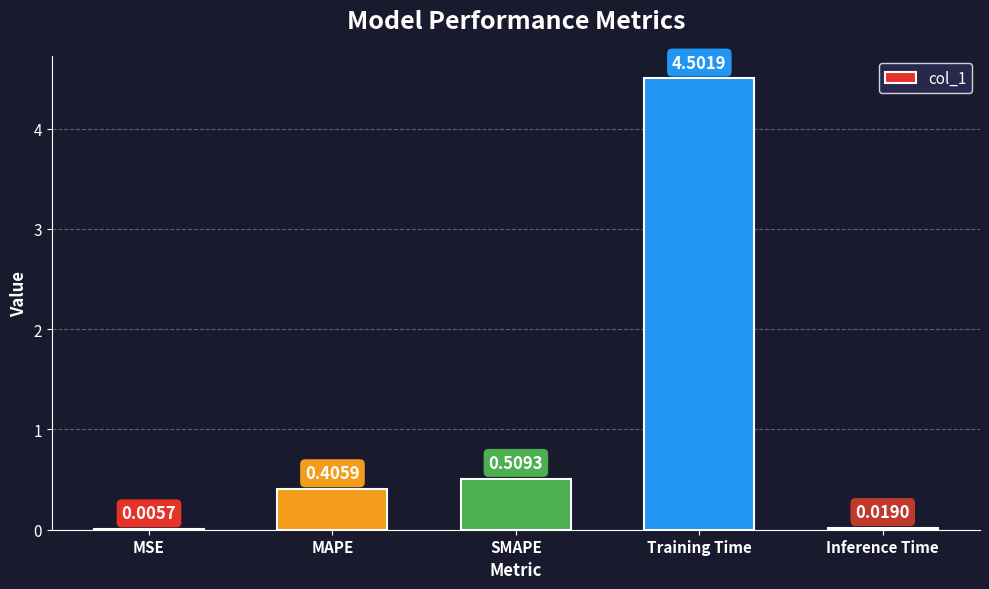

What is the change in value from MSE to SMAPE?

+0.5